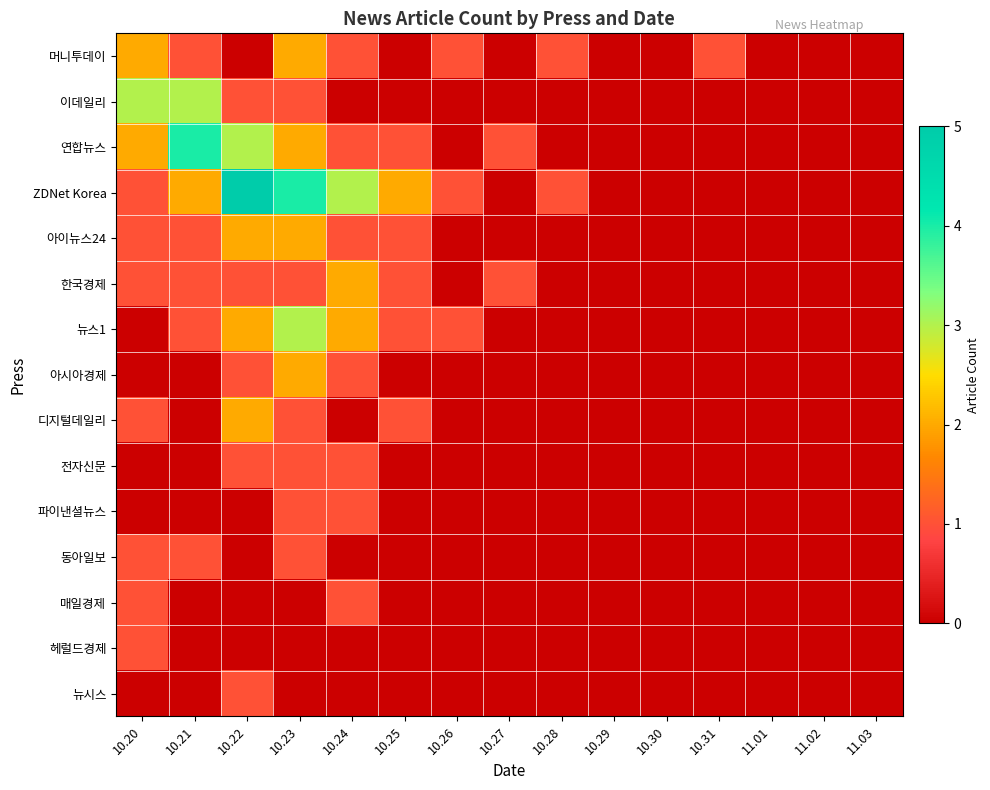

Reading right to left, transcribe all the data shown in this chart.

머니투데이: 11.03=0	11.02=0	11.01=0	10.31=1	10.30=0	10.29=0	10.28=1	10.27=0	10.26=1	10.25=0	10.24=1	10.23=2	10.22=0	10.21=1	10.20=2
이데일리: 11.03=0	11.02=0	11.01=0	10.31=0	10.30=0	10.29=0	10.28=0	10.27=0	10.26=0	10.25=0	10.24=0	10.23=1	10.22=1	10.21=3	10.20=3
연합뉴스: 11.03=0	11.02=0	11.01=0	10.31=0	10.30=0	10.29=0	10.28=0	10.27=1	10.26=0	10.25=1	10.24=1	10.23=2	10.22=3	10.21=4	10.20=2
ZDNet Korea: 11.03=0	11.02=0	11.01=0	10.31=0	10.30=0	10.29=0	10.28=1	10.27=0	10.26=1	10.25=2	10.24=3	10.23=4	10.22=5	10.21=2	10.20=1
아이뉴스24: 11.03=0	11.02=0	11.01=0	10.31=0	10.30=0	10.29=0	10.28=0	10.27=0	10.26=0	10.25=1	10.24=1	10.23=2	10.22=2	10.21=1	10.20=1
한국경제: 11.03=0	11.02=0	11.01=0	10.31=0	10.30=0	10.29=0	10.28=0	10.27=1	10.26=0	10.25=1	10.24=2	10.23=1	10.22=1	10.21=1	10.20=1
뉴스1: 11.03=0	11.02=0	11.01=0	10.31=0	10.30=0	10.29=0	10.28=0	10.27=0	10.26=1	10.25=1	10.24=2	10.23=3	10.22=2	10.21=1	10.20=0
아시아경제: 11.03=0	11.02=0	11.01=0	10.31=0	10.30=0	10.29=0	10.28=0	10.27=0	10.26=0	10.25=0	10.24=1	10.23=2	10.22=1	10.21=0	10.20=0
디지털데일리: 11.03=0	11.02=0	11.01=0	10.31=0	10.30=0	10.29=0	10.28=0	10.27=0	10.26=0	10.25=1	10.24=0	10.23=1	10.22=2	10.21=0	10.20=1
전자신문: 11.03=0	11.02=0	11.01=0	10.31=0	10.30=0	10.29=0	10.28=0	10.27=0	10.26=0	10.25=0	10.24=1	10.23=1	10.22=1	10.21=0	10.20=0
파이낸셜뉴스: 11.03=0	11.02=0	11.01=0	10.31=0	10.30=0	10.29=0	10.28=0	10.27=0	10.26=0	10.25=0	10.24=1	10.23=1	10.22=0	10.21=0	10.20=0
동아일보: 11.03=0	11.02=0	11.01=0	10.31=0	10.30=0	10.29=0	10.28=0	10.27=0	10.26=0	10.25=0	10.24=0	10.23=1	10.22=0	10.21=1	10.20=1
매일경제: 11.03=0	11.02=0	11.01=0	10.31=0	10.30=0	10.29=0	10.28=0	10.27=0	10.26=0	10.25=0	10.24=1	10.23=0	10.22=0	10.21=0	10.20=1
헤럴드경제: 11.03=0	11.02=0	11.01=0	10.31=0	10.30=0	10.29=0	10.28=0	10.27=0	10.26=0	10.25=0	10.24=0	10.23=0	10.22=0	10.21=0	10.20=1
뉴시스: 11.03=0	11.02=0	11.01=0	10.31=0	10.30=0	10.29=0	10.28=0	10.27=0	10.26=0	10.25=0	10.24=0	10.23=0	10.22=1	10.21=0	10.20=0